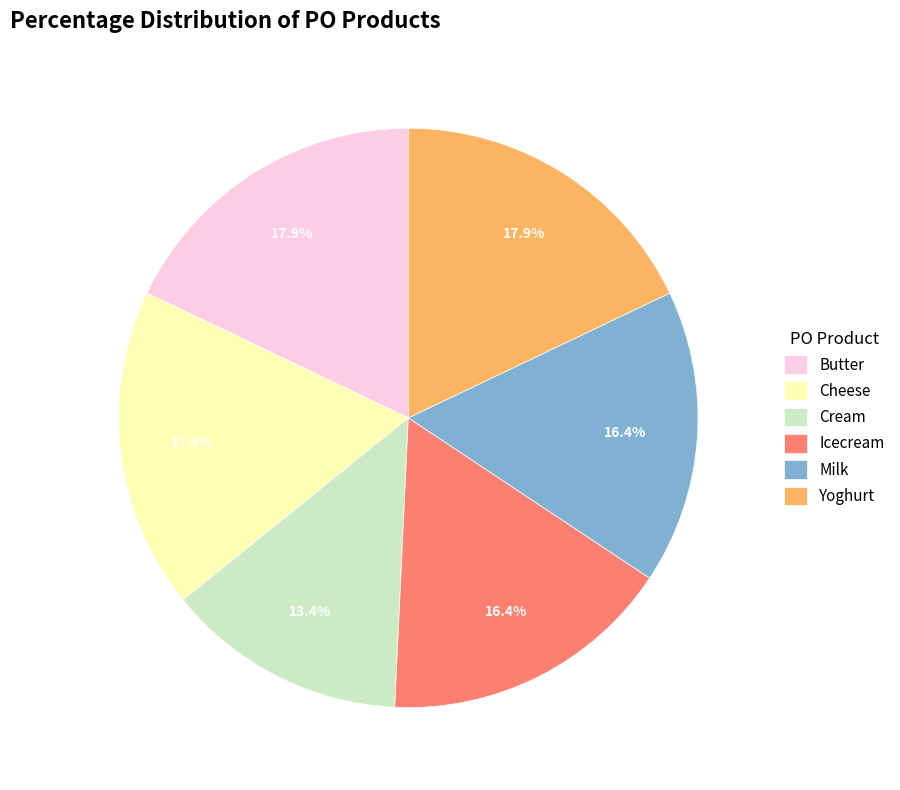

Count the number of slices in the pie.

6